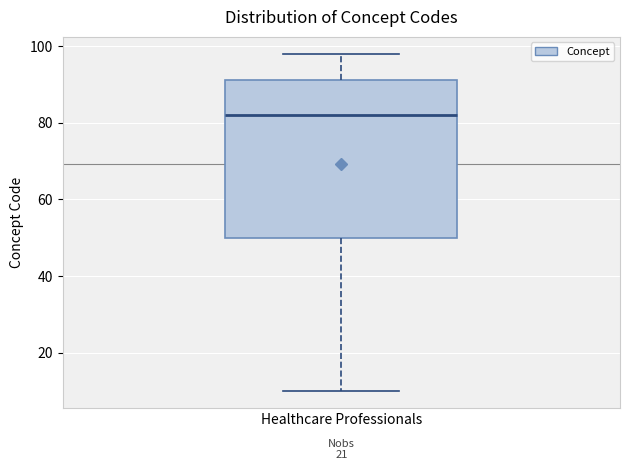

Transcribe this box plot: give where the median line is, the range the box spans, and where the two whiskers end, as read against the y-axis. The values are not printed on the chart, so give them approximately, as read against the axis.

median 82, box 50 to 92, whiskers 10 to 98